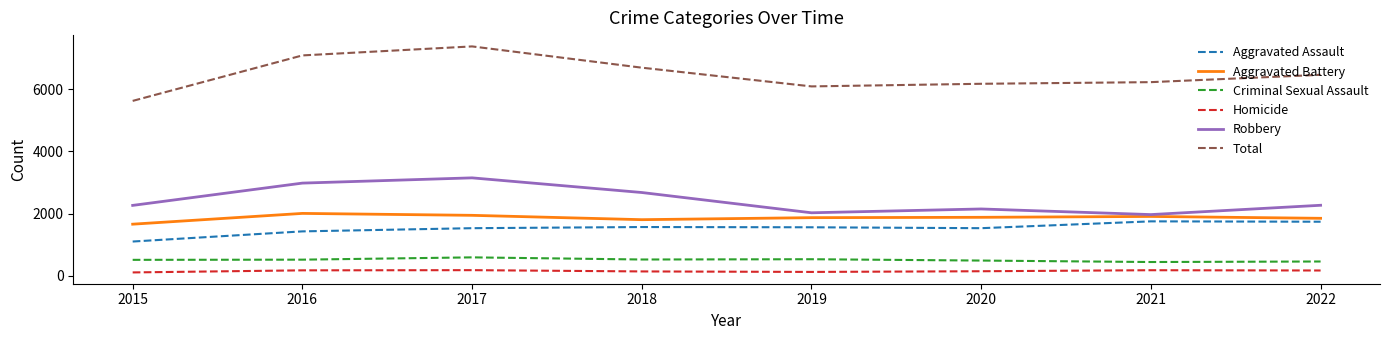

True or false: Homicide and Aggravated Battery cross at least once.

False